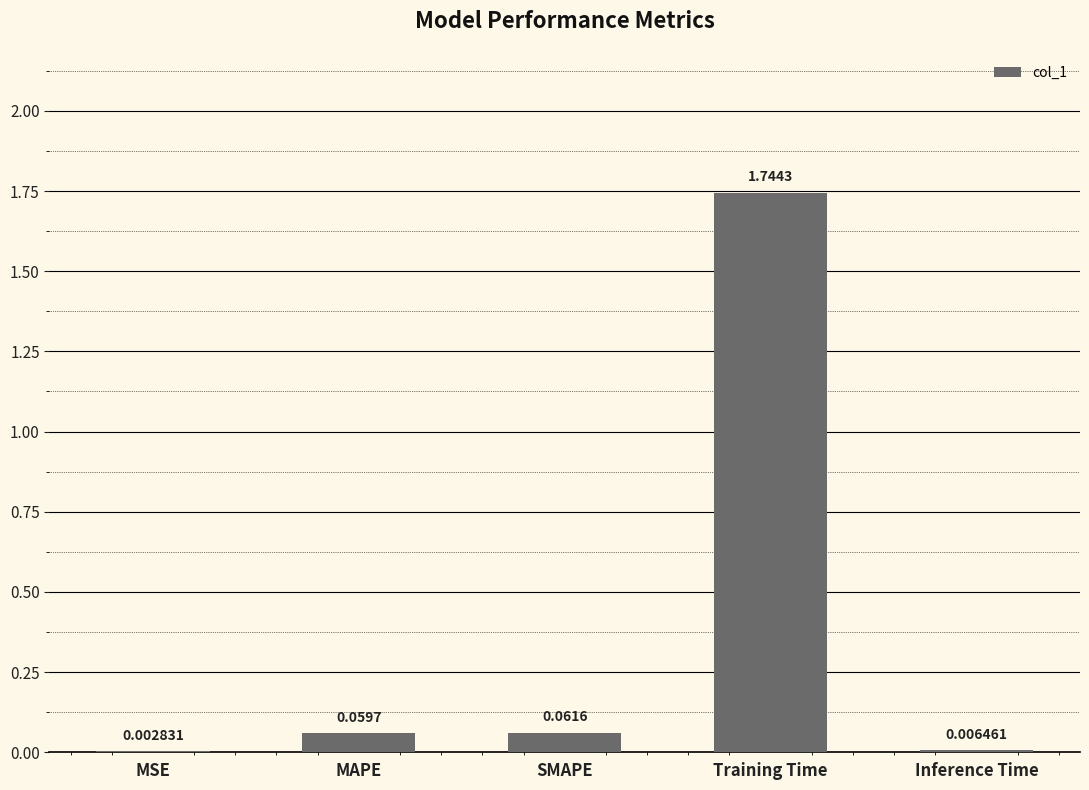

Between MSE and Inference Time, which is larger?

Inference Time